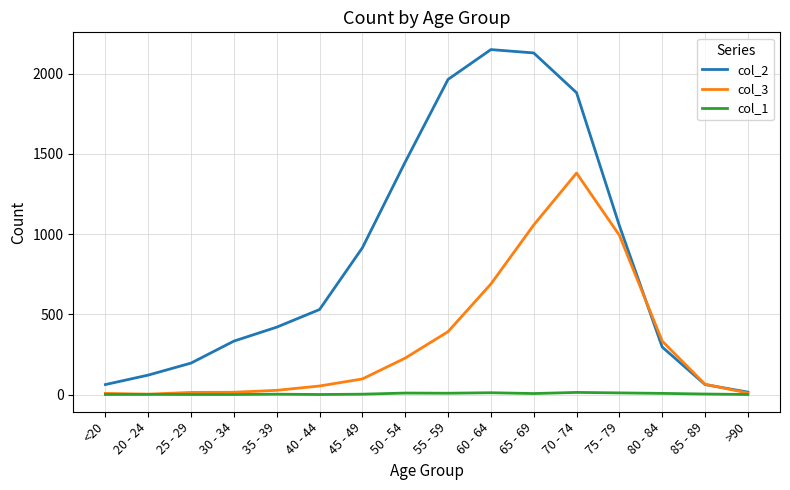

Which series has the largest total across all categories?

col_2